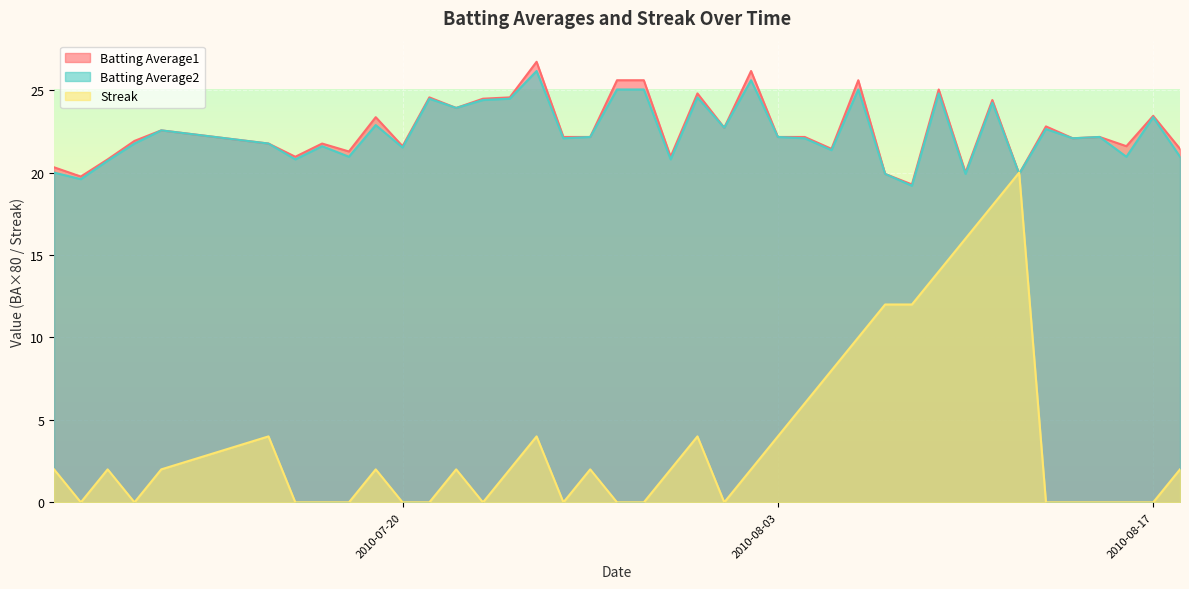

The value of Batting Average2 at 2010-07-31 is 11.6. True or false?

False